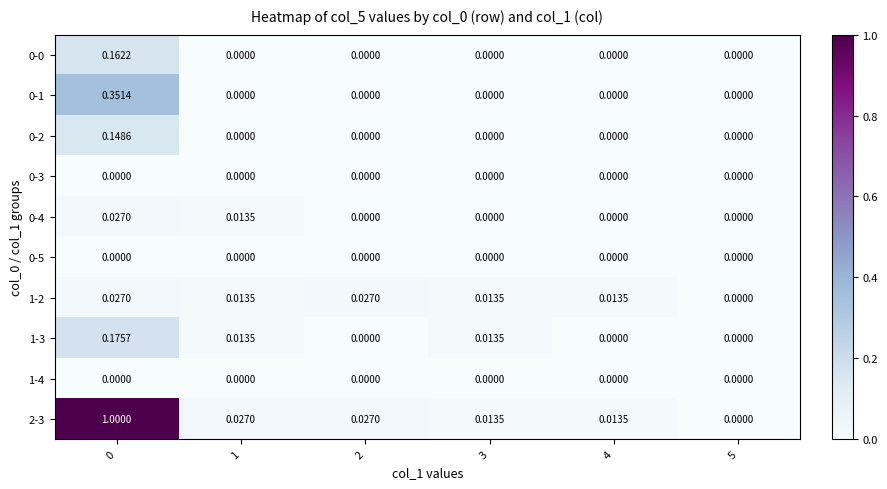

Is the value of 1-2 at 2 greater than the value of 1-3 at 4?

Yes